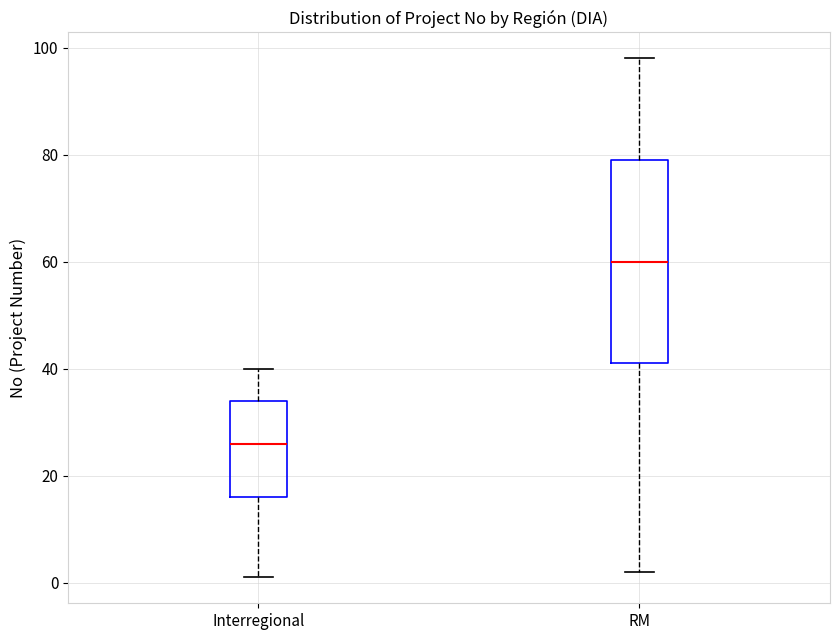

Where does the median line of the box for RM sit on the y-axis? The values are not printed on the chart, so give them approximately, as read against the axis.

60